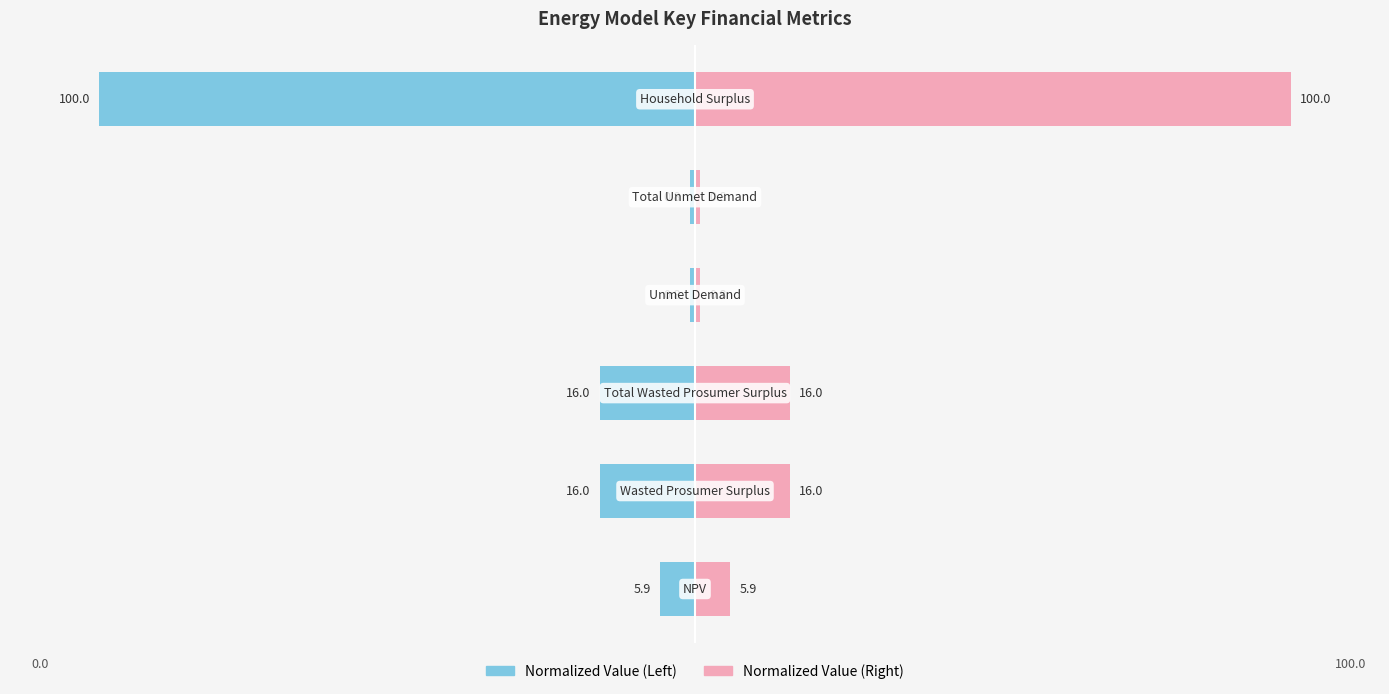

Is it true that Normalized Value (Left) equals -8.8 at 0?

False